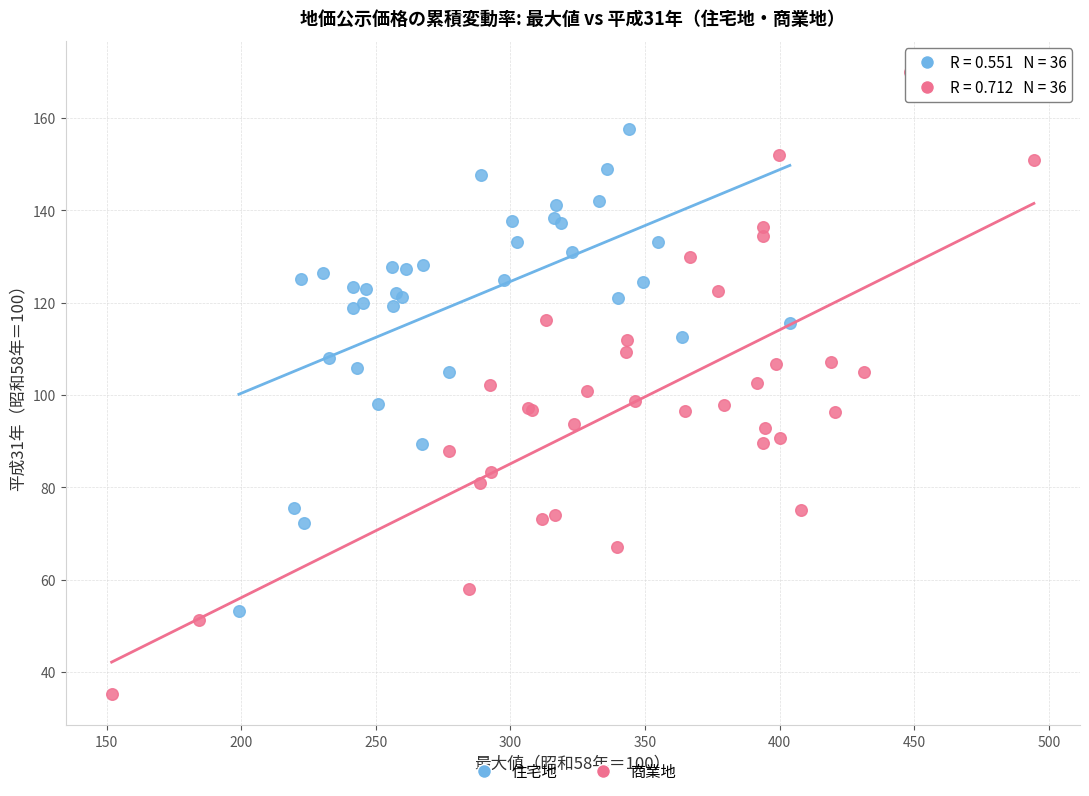

What are all the series names shown in the legend?

住宅地, 商業地